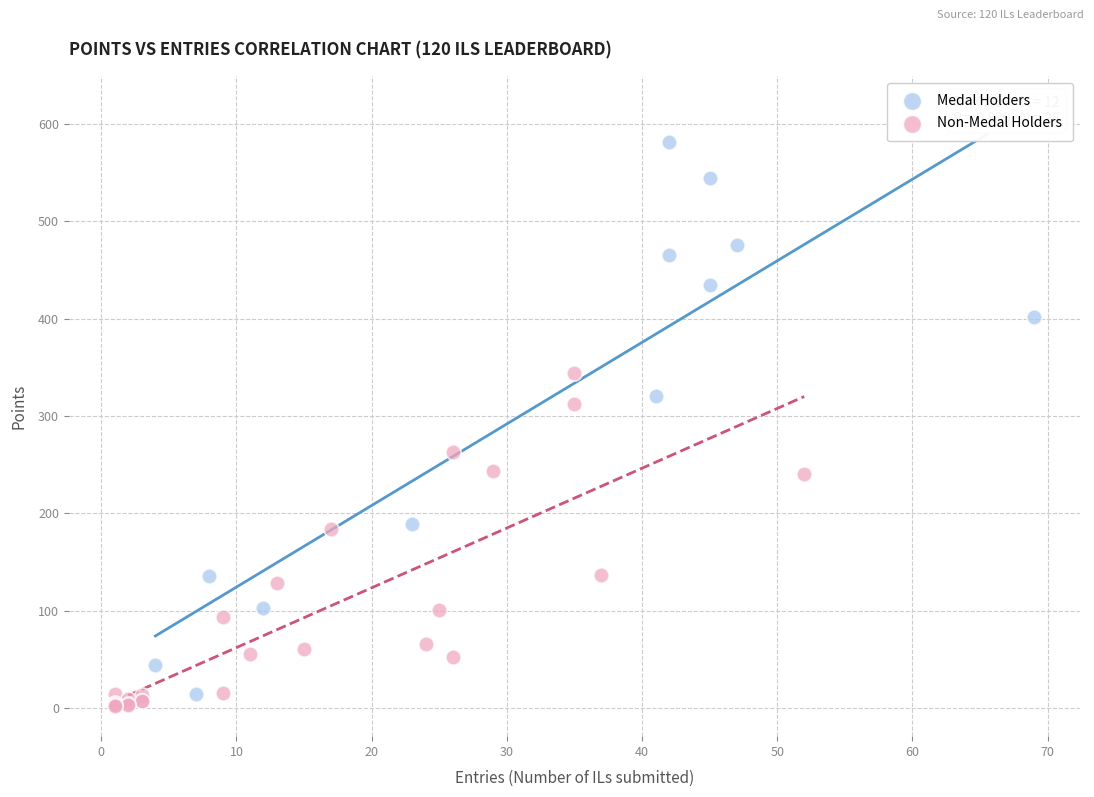

What are all the series names shown in the legend?

Medal Holders, Non-Medal Holders